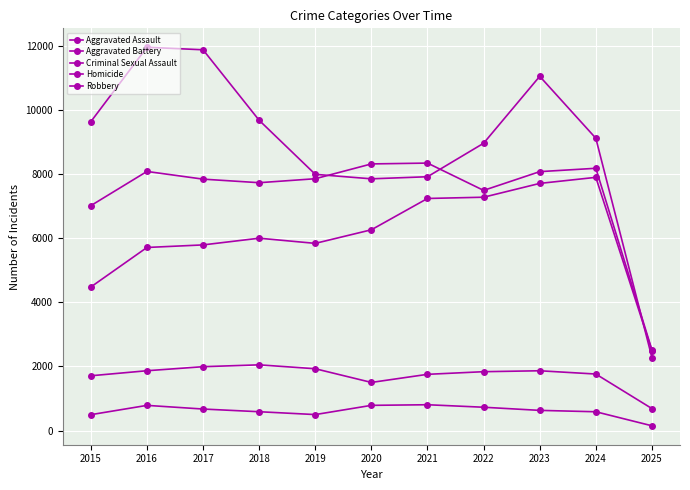

How many lines are shown in the chart?

5